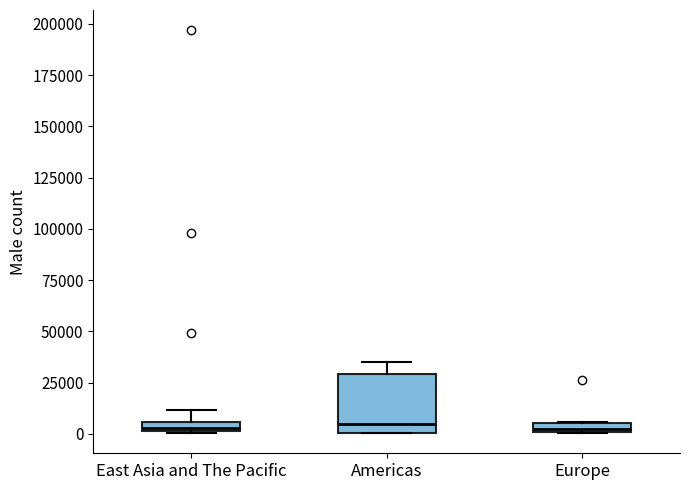

Where is the lower edge of the box for East Asia and The Pacific on the y-axis? The values are not printed on the chart, so give them approximately, as read against the axis.

0